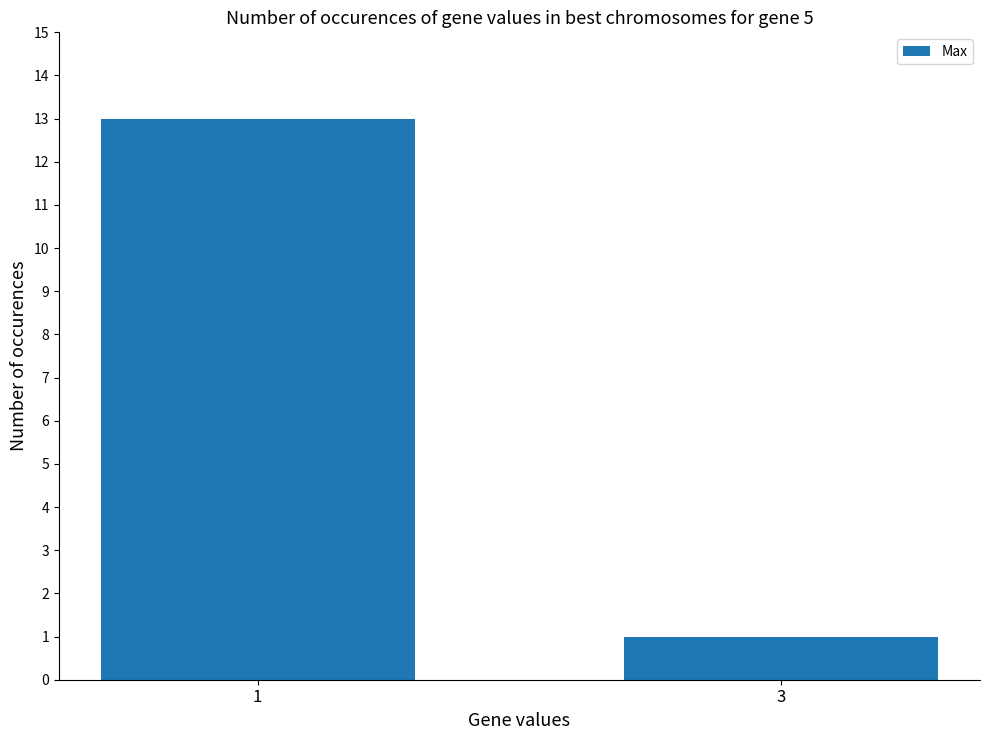

How many distinct data groups are displayed?

1